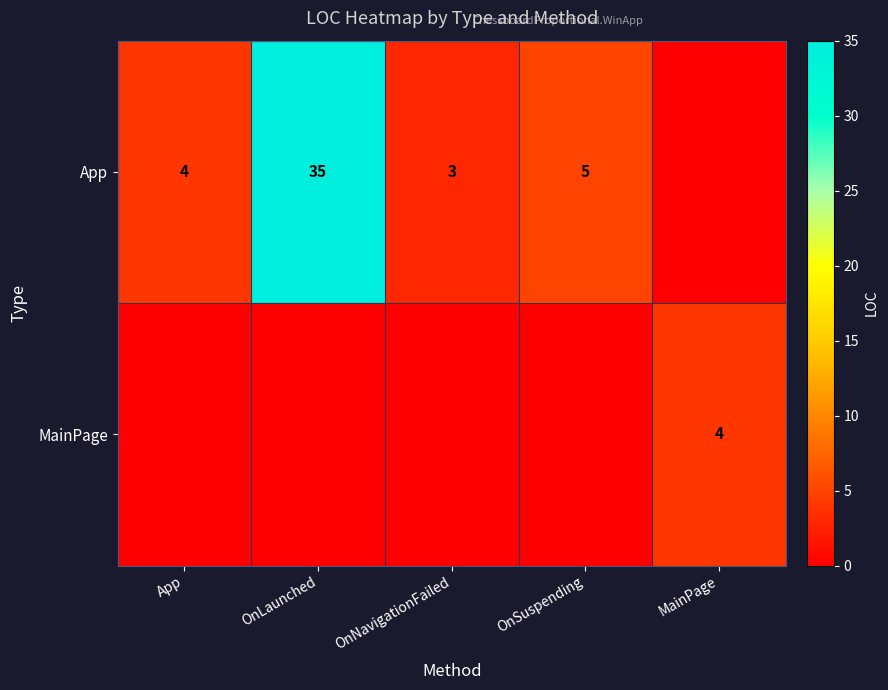

Is it true that App equals 1 at OnNavigationFailed?

False